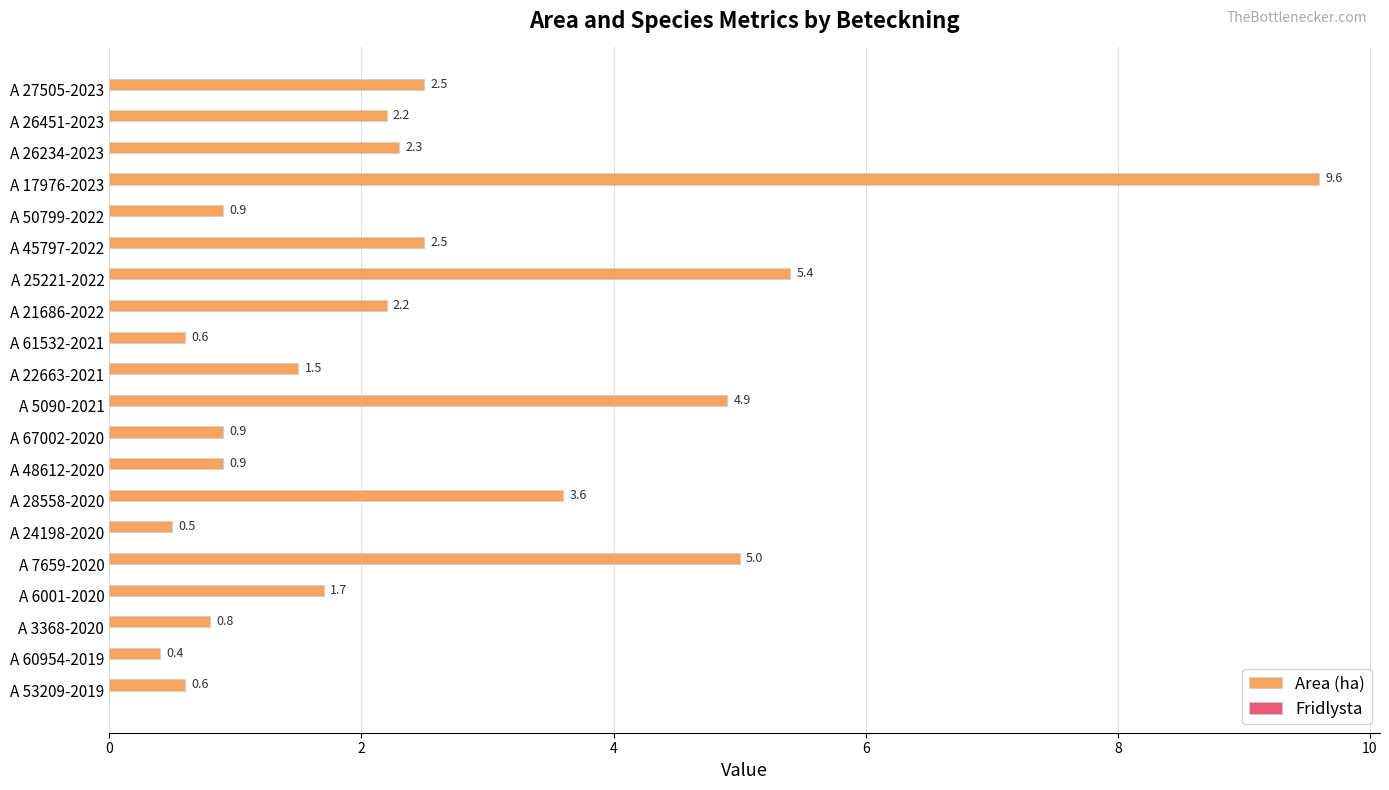

What value does the data have at A 67002-2020?

0.9